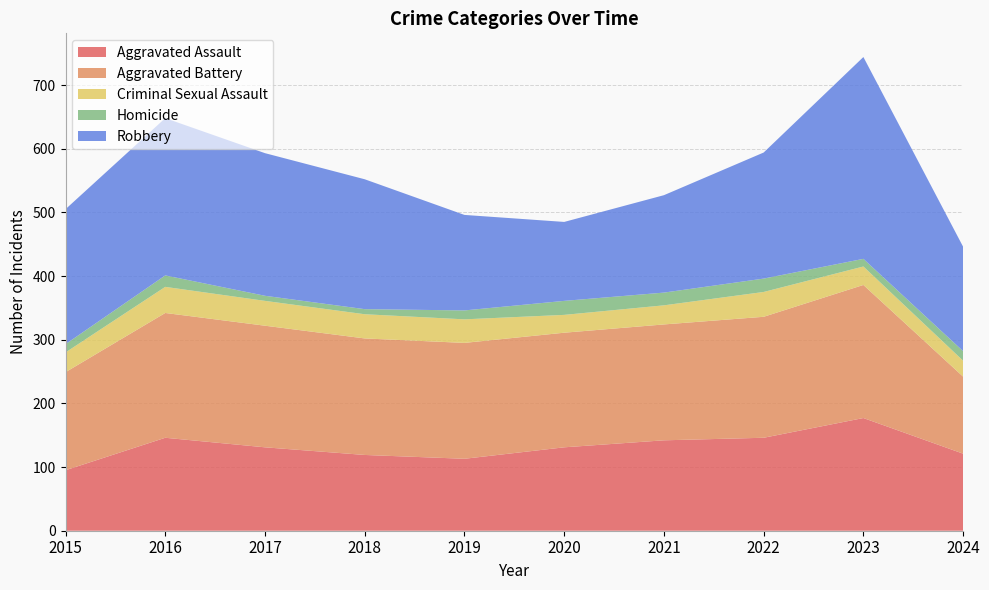

Reading left to right, what are all the values shown in this chart?

Aggravated Assault: 2015=95	2016=146	2017=131	2018=119	2019=113	2020=131	2021=142	2022=146	2023=177	2024=121
Aggravated Battery: 2015=154	2016=196	2017=191	2018=183	2019=182	2020=180	2021=182	2022=190	2023=209	2024=121
Criminal Sexual Assault: 2015=31	2016=41	2017=39	2018=38	2019=37	2020=28	2021=30	2022=39	2023=29	2024=25
Homicide: 2015=13	2016=18	2017=8	2018=8	2019=14	2020=22	2021=20	2022=21	2023=12	2024=15
Robbery: 2015=212	2016=247	2017=224	2018=204	2019=150	2020=124	2021=153	2022=198	2023=317	2024=164